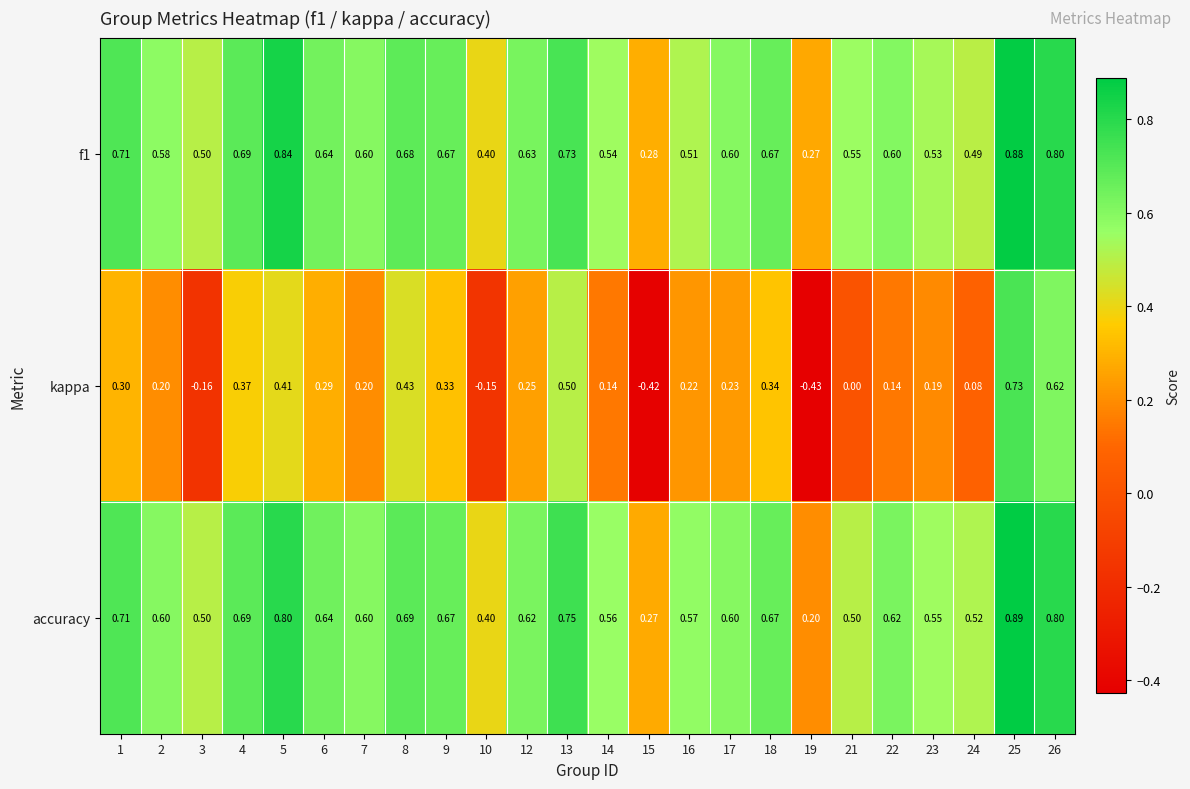

How many distinct data groups are displayed?

3